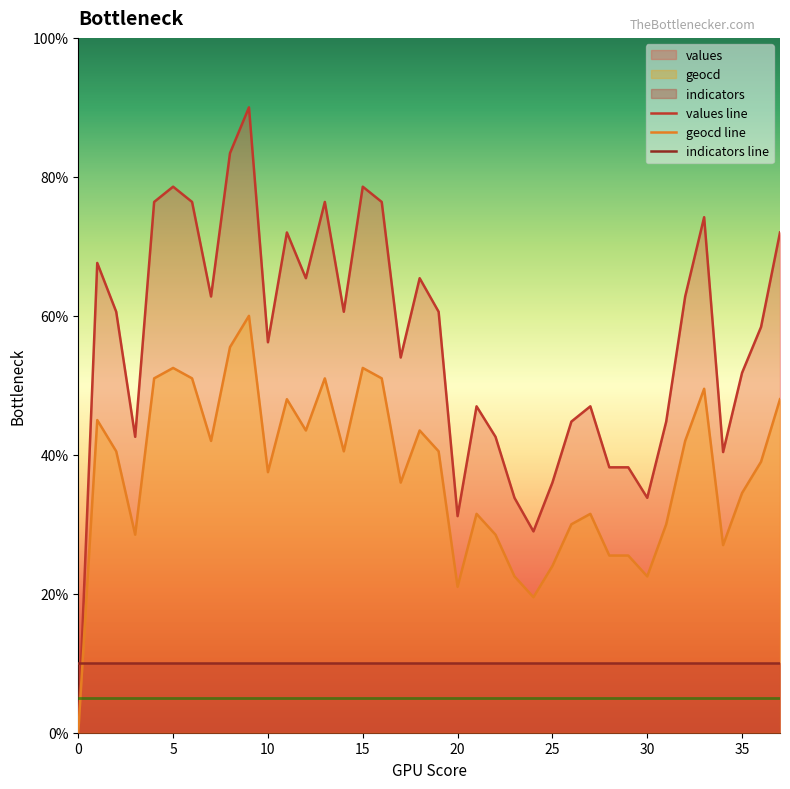

Which series has the largest range (max minus min)?

values line